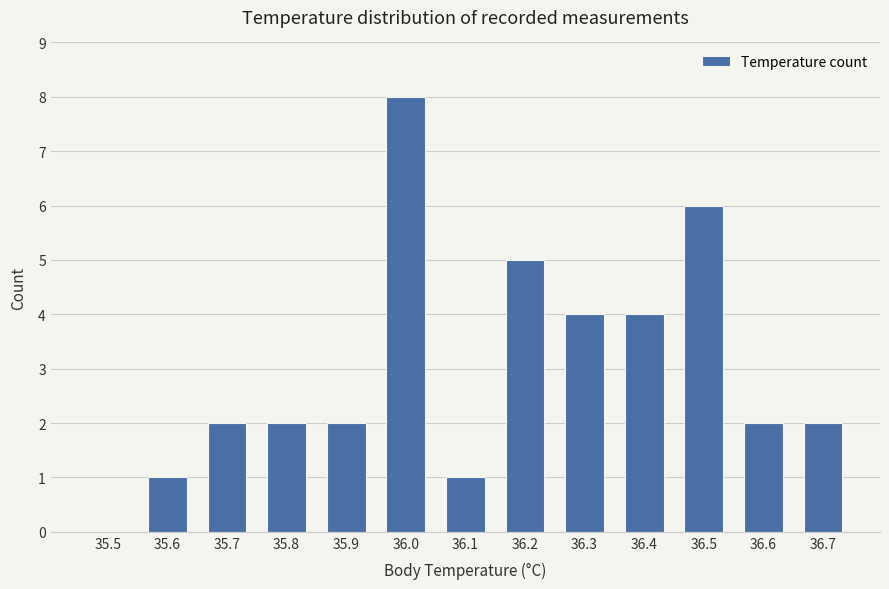

What is the approximate value at 36.1?

1